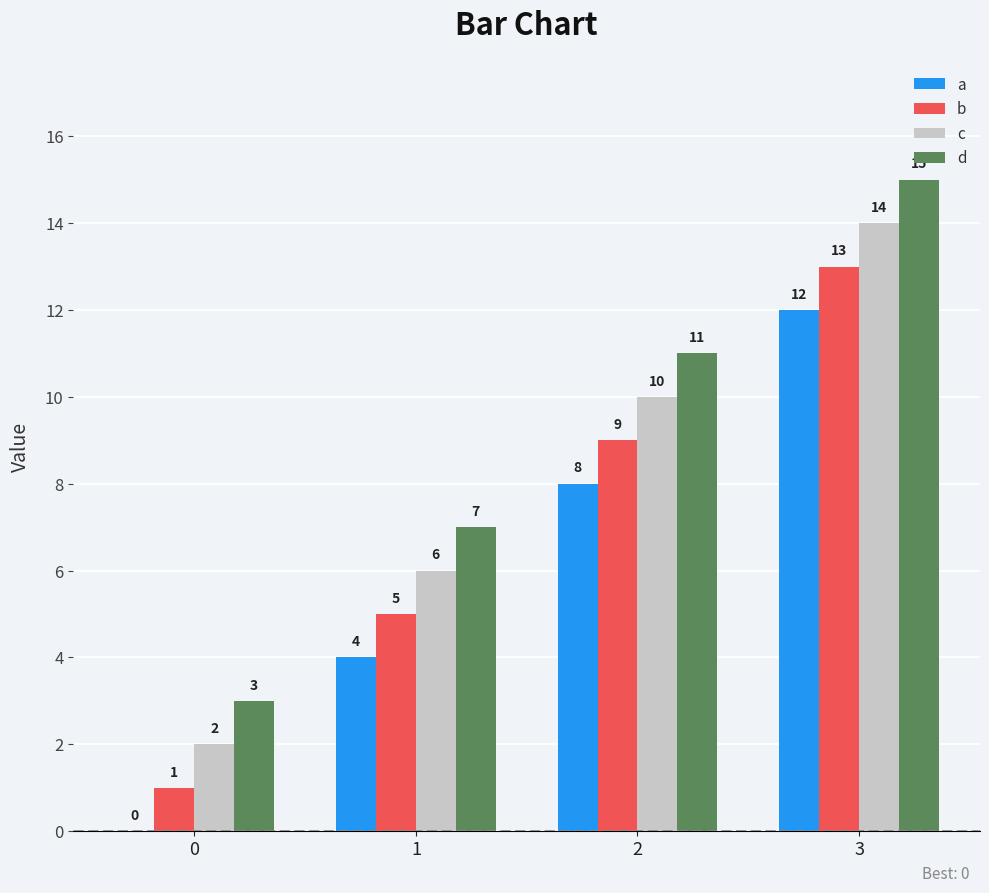

What value does the b series have at 1, to the nearest 5?

5